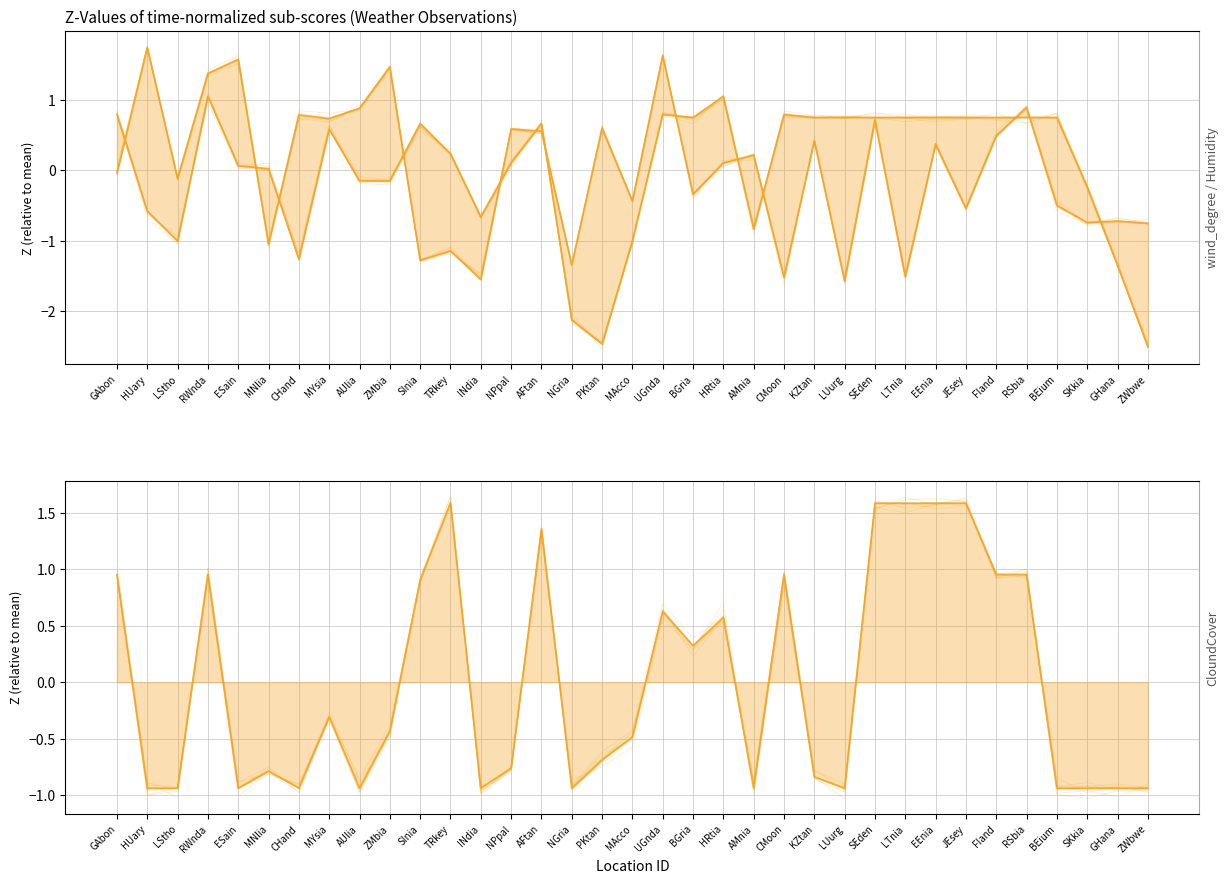

At which label is wind_degree closest to 0?

GAbon